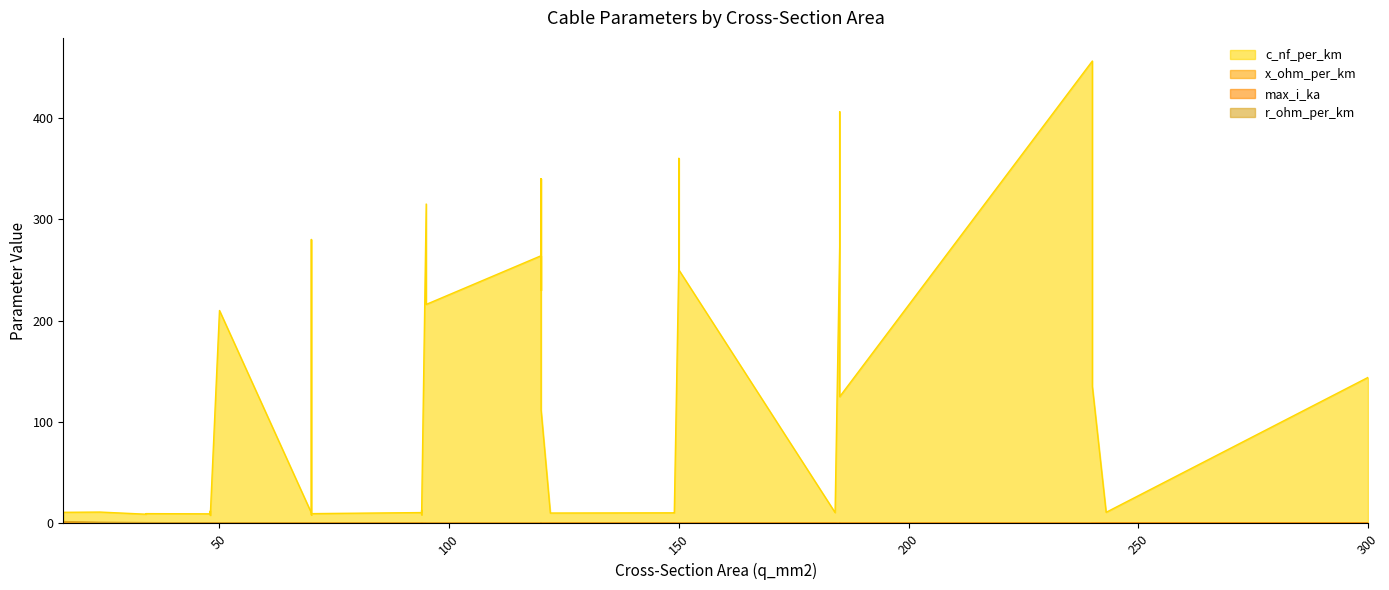

In c_nf_per_km, how many points are lower than both neighbors (excluding endpoints)?

7